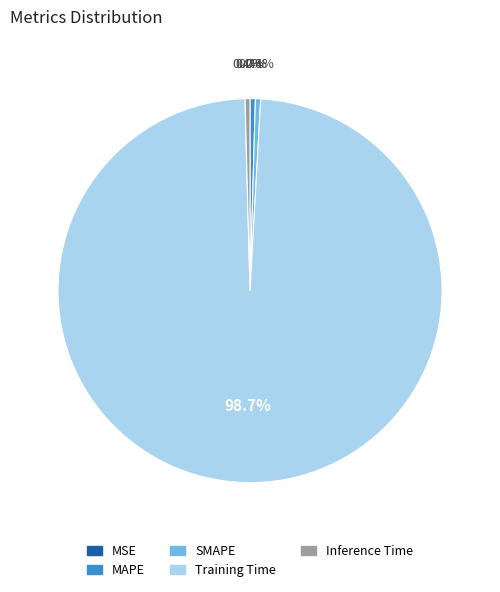

Is it true that Training Time is 99% of the pie?

True